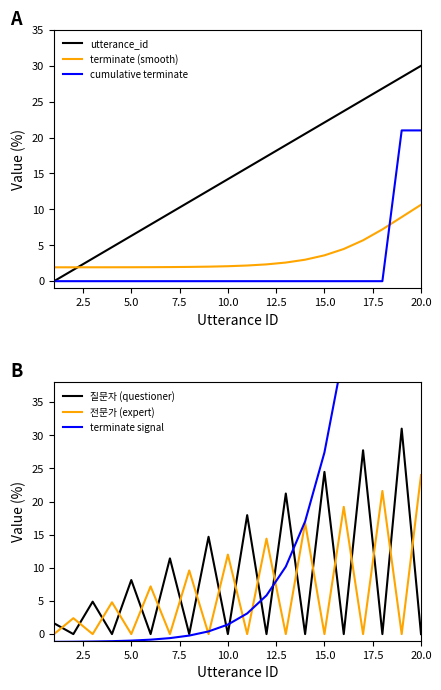

How many times do cumulative terminate and terminate (smooth) cross each other?

1